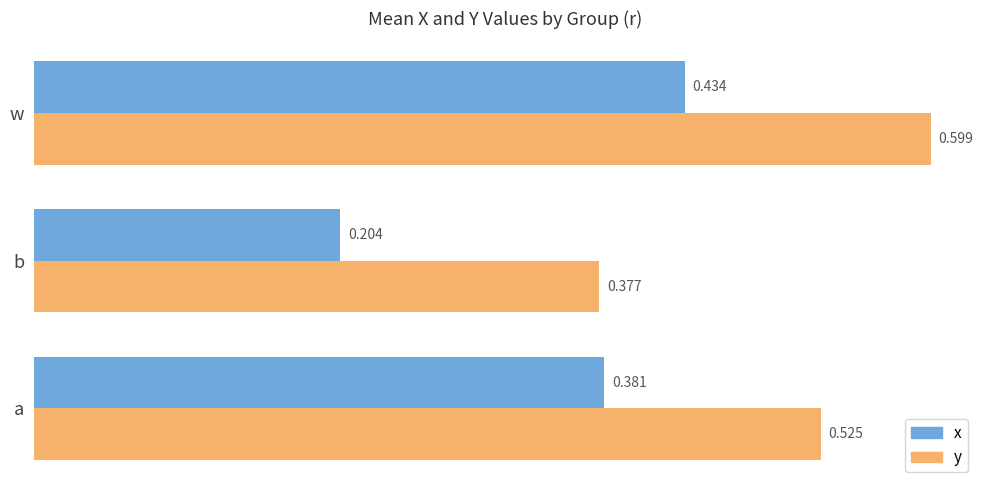

Rank the series by their average value, from highest to lowest.

y, x